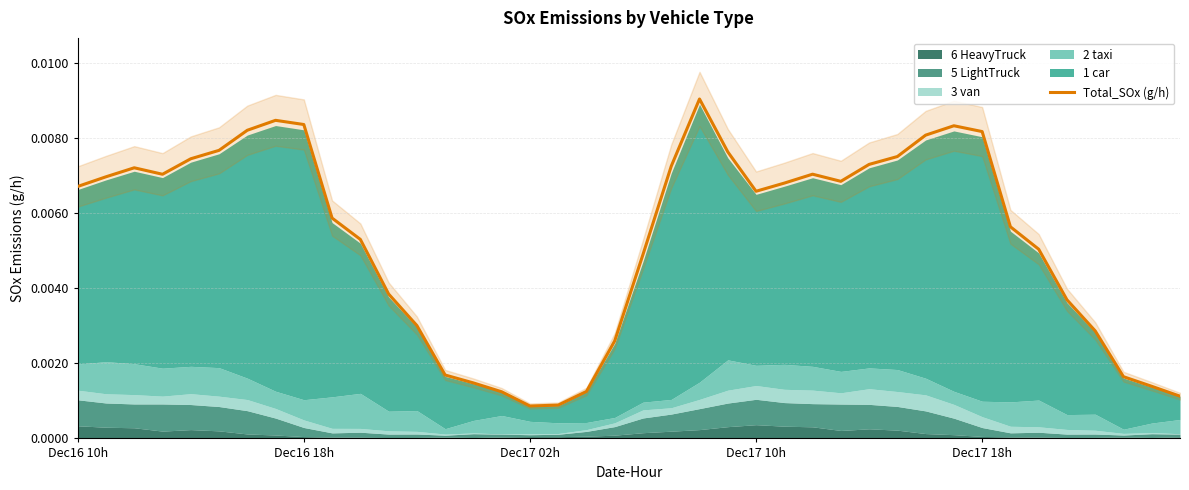

How many points are lower than both their immediate neighbors (excluding endpoints)?

4